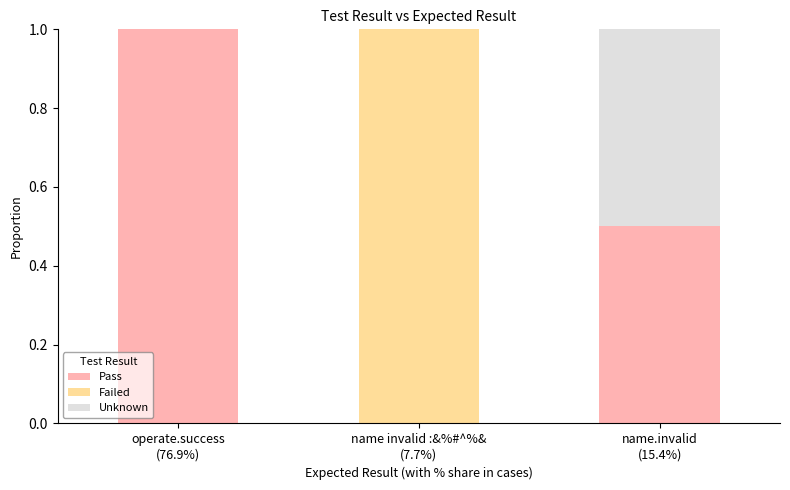

What is the sum of all Pass values?

1.5